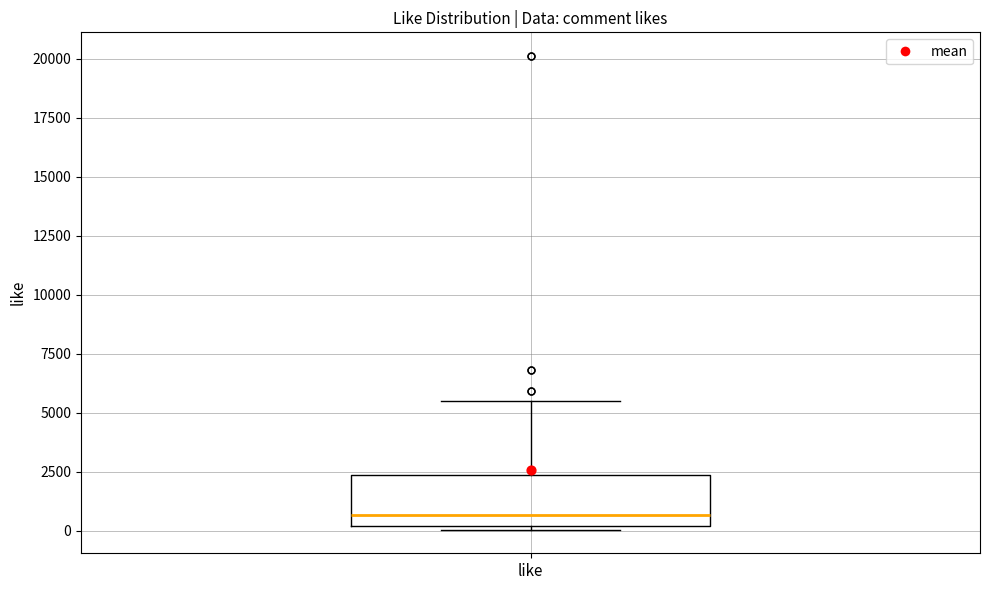

Where does the upper whisker of the box for like end on the y-axis? The values are not printed on the chart, so give them approximately, as read against the axis.

5500